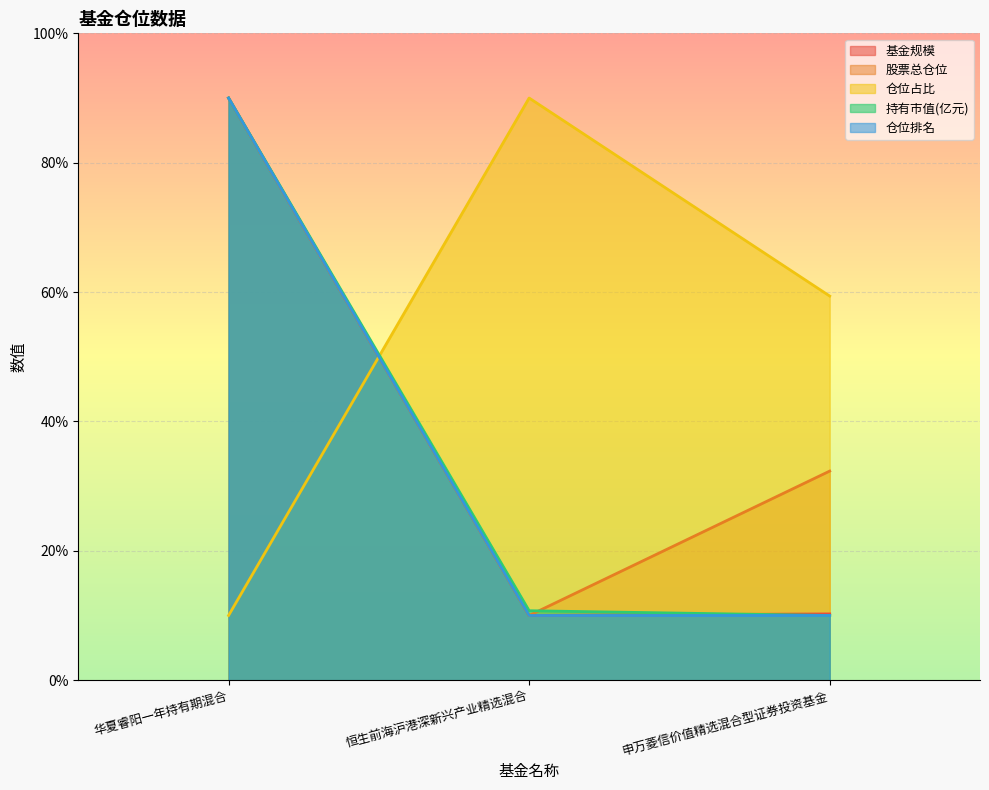

Reading left to right, what are all the values shown in this chart?

基金规模: 90.0	10.0	10.2
股票总仓位: 90.0	10.0	32.3
仓位占比: 10.0	90.0	59.4
持有市值(亿元): 90.0	10.7	10.0
仓位排名: 90.0	10.0	10.0